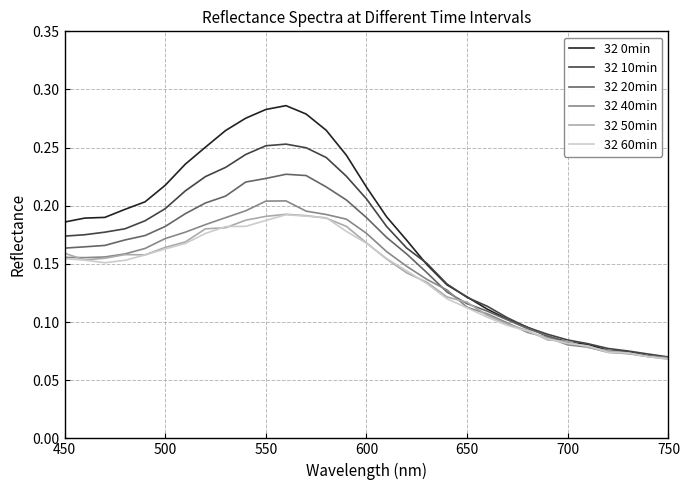

How many series are shown in this chart?

6